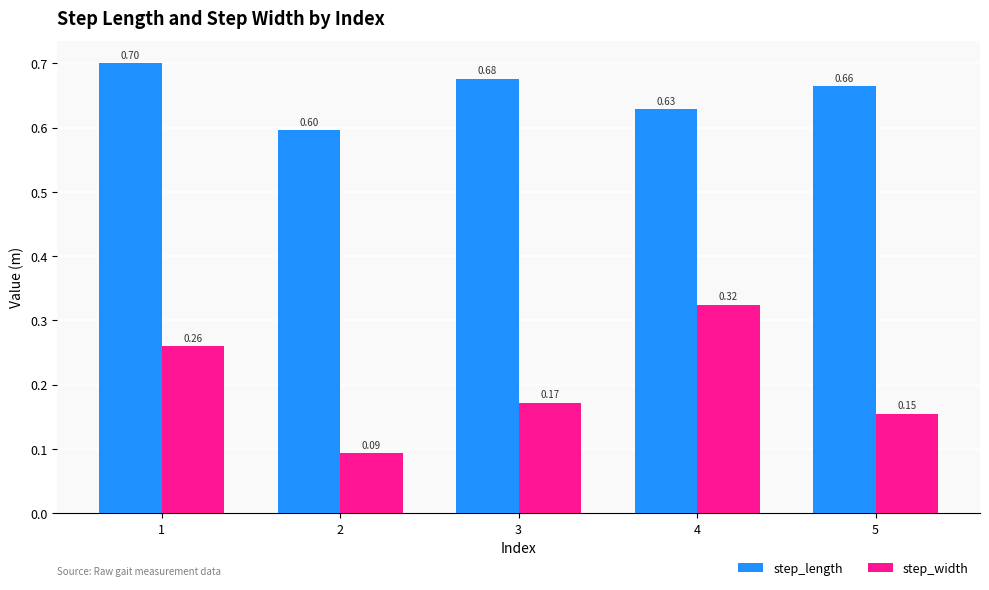

Which label corresponds to the largest value in the chart?

1